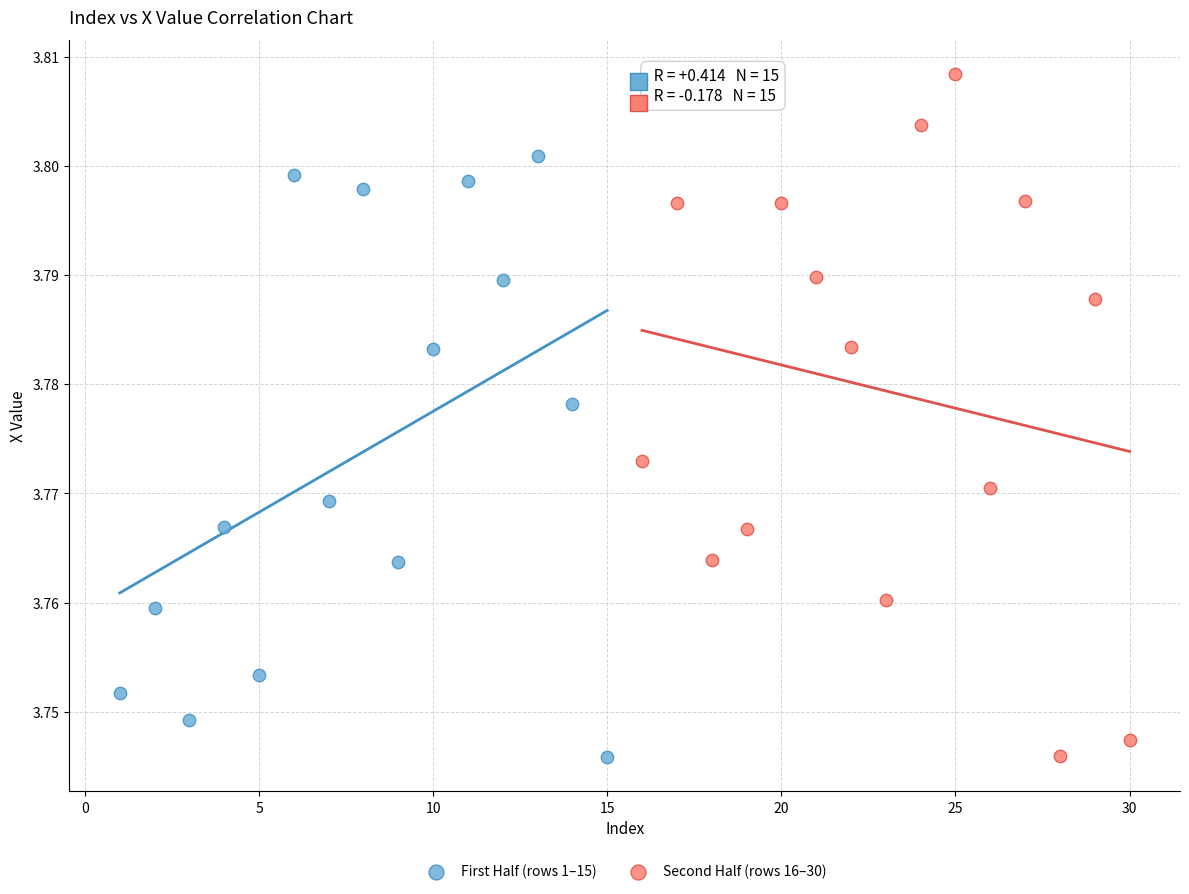

Which series reaches the maximum Y coordinate?

Second Half (rows 16–30)